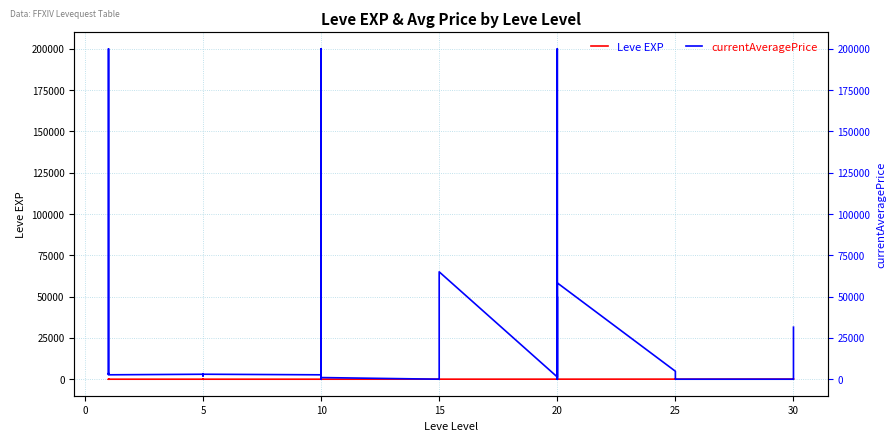

Is it true that Leve EXP equals 24 at 15?

True